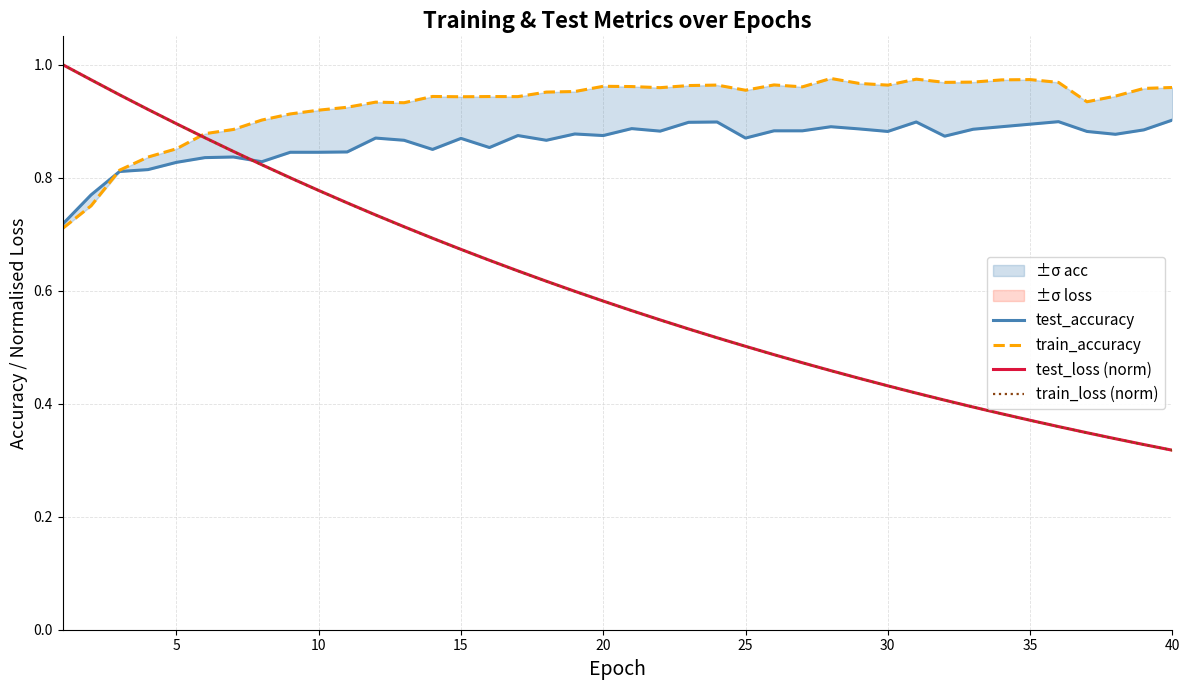

What is the average value of the train_loss (norm) series?

0.6